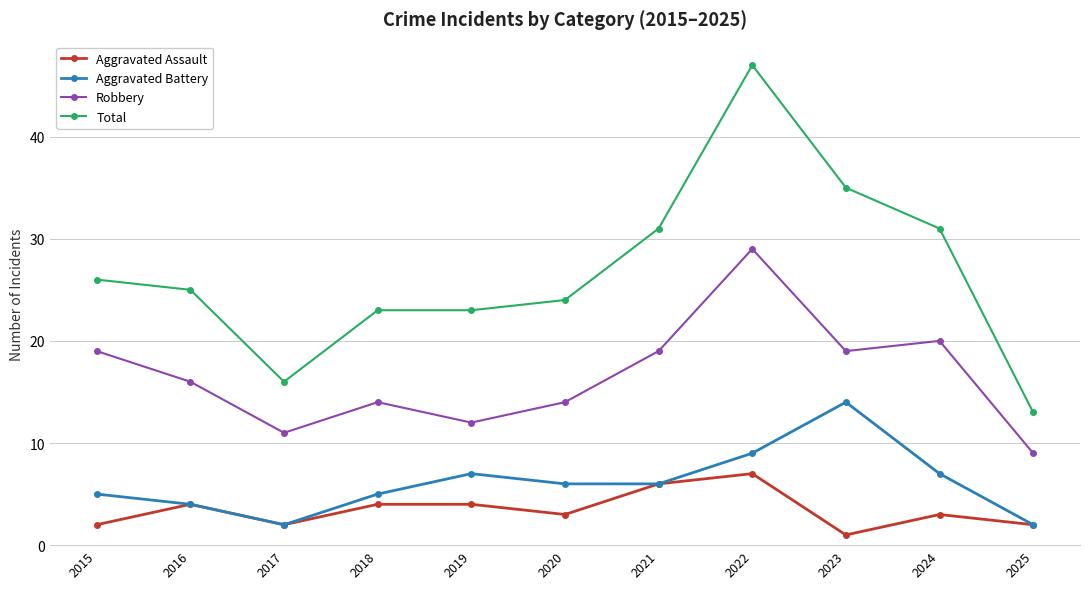

What are all the series names shown in the legend?

Aggravated Assault, Aggravated Battery, Robbery, Total